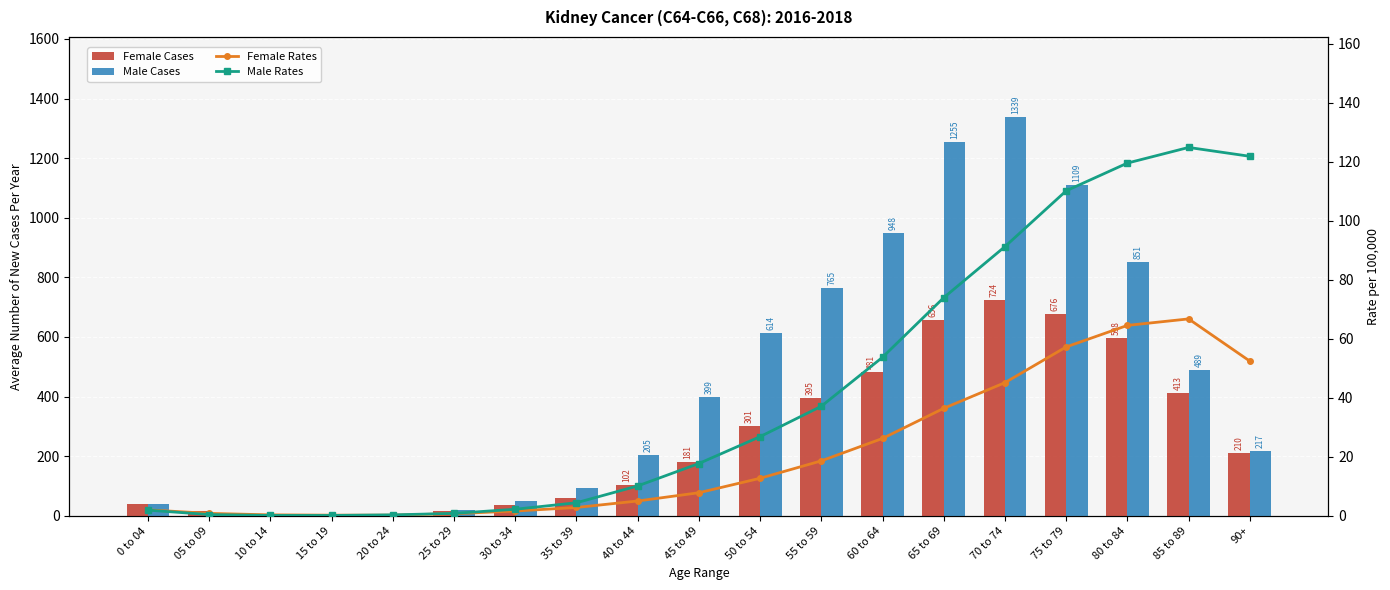

What is the value of the Female Rates bar at the 10th from the left?

7.8